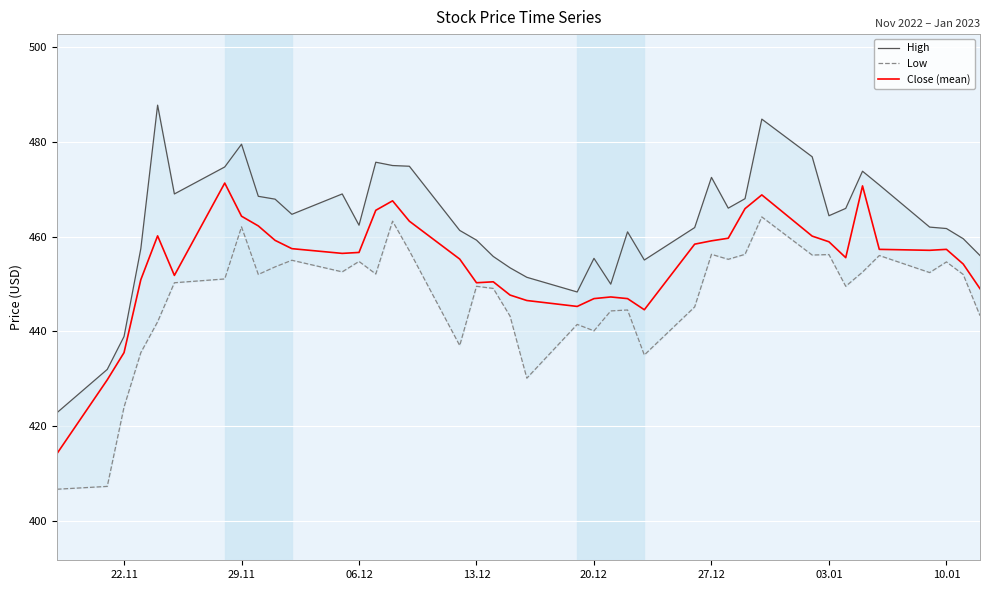

What is the difference between the maximum and minimum values in the Close (mean) series?

57.1